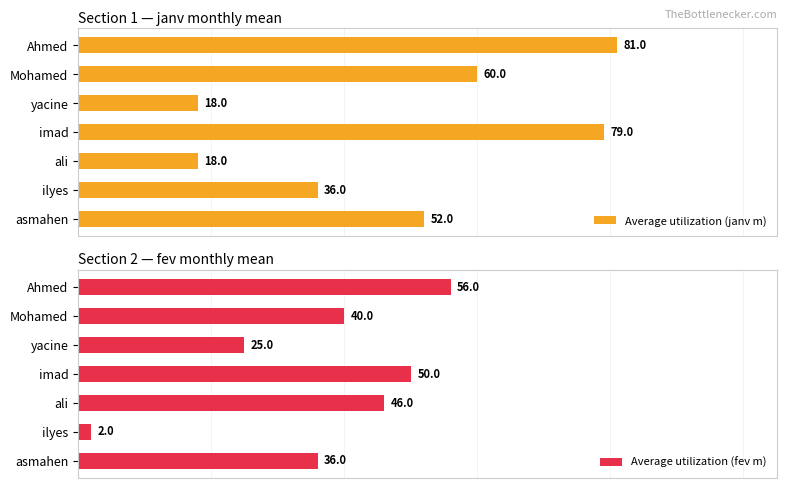

Where is Average utilization (janv m) nearest to the value 49?

asmahen